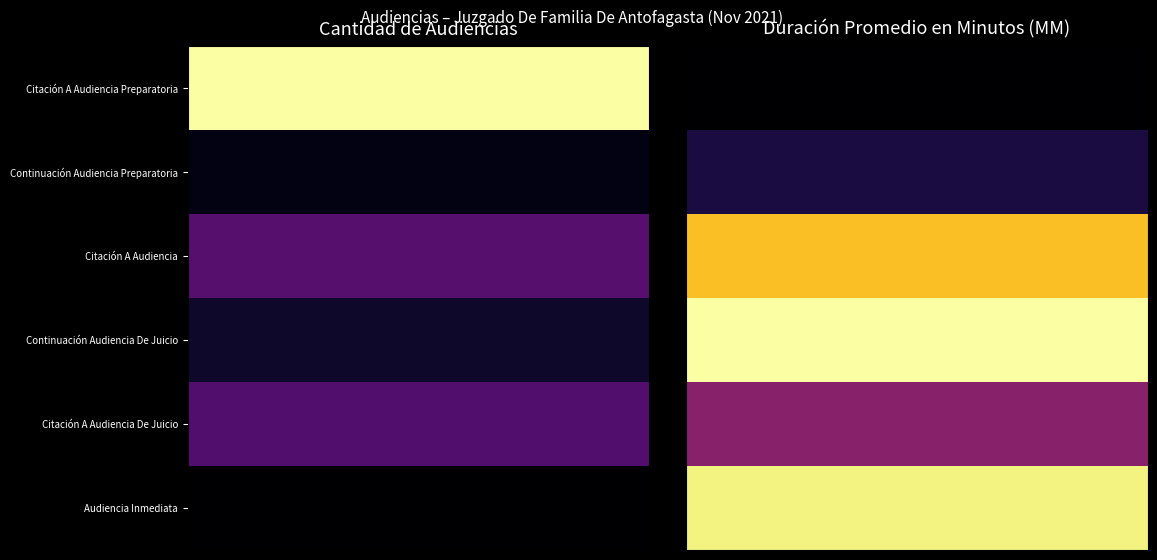

Which series changed the most between 0 and 1?

Citación A Audiencia Preparatoria